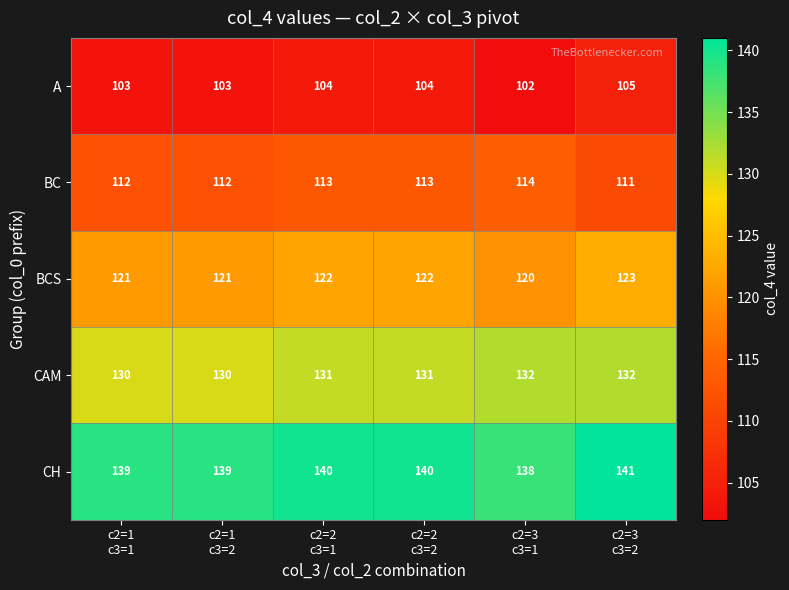

How many A values are between 103 and 104?

4